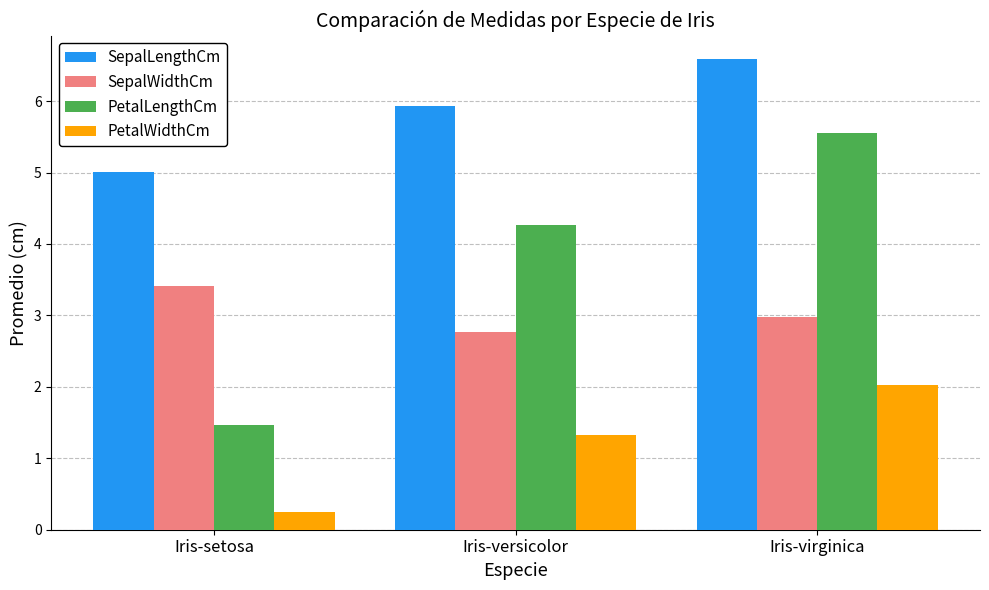

At which label is SepalWidthCm closest to 3?

Iris-virginica